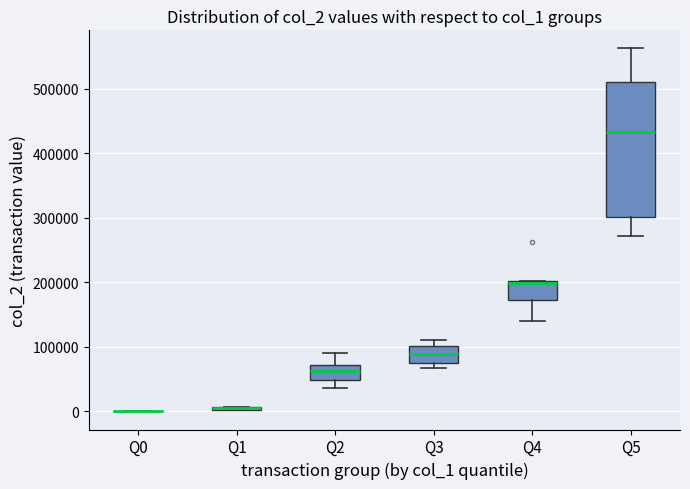

Where is the lower edge of the box for Q4 on the y-axis? The values are not printed on the chart, so give them approximately, as read against the axis.

170000